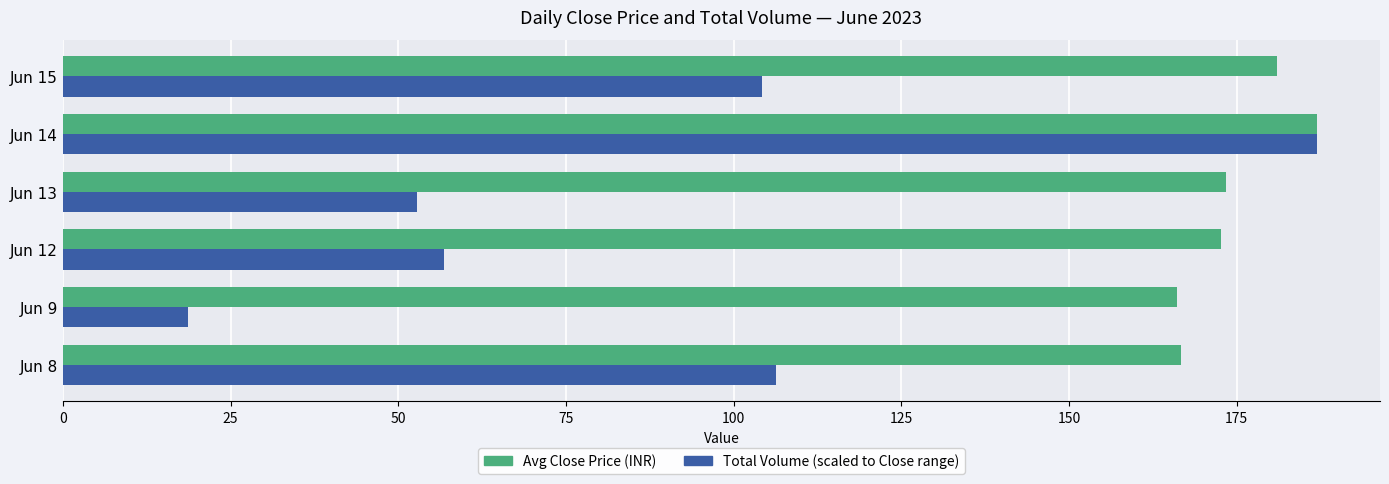

What is the minimum value shown in the chart?

18.6